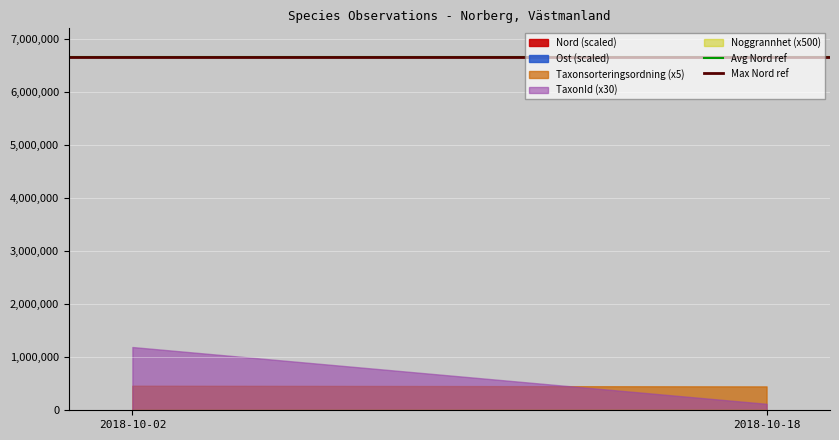

How many lines are shown in the chart?

2